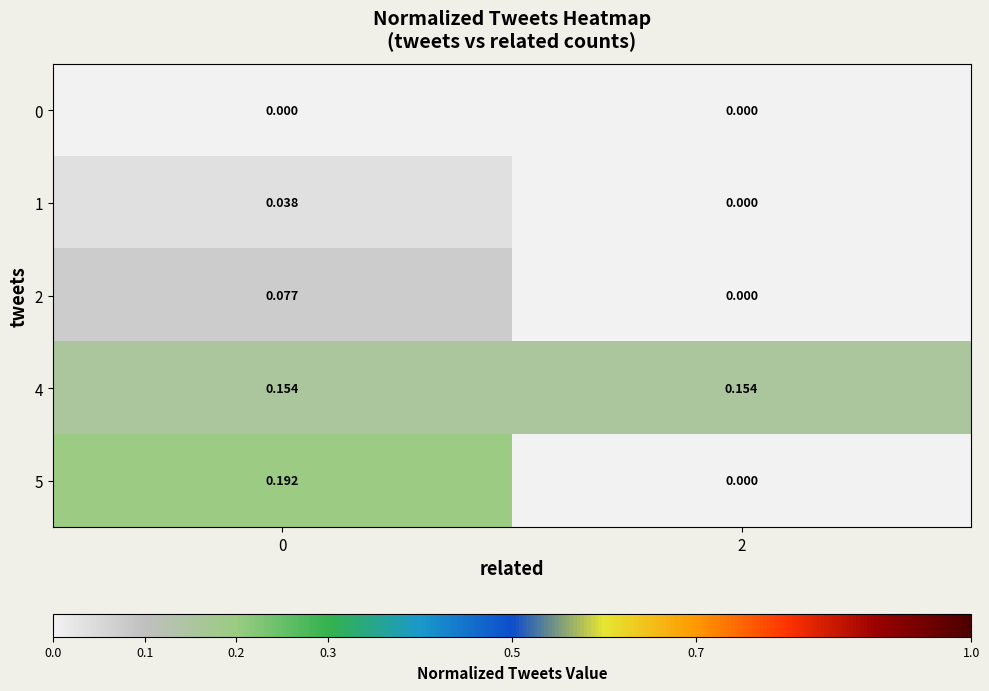

Is the value of 4 at 2 greater than the value of 0 at 2?

Yes